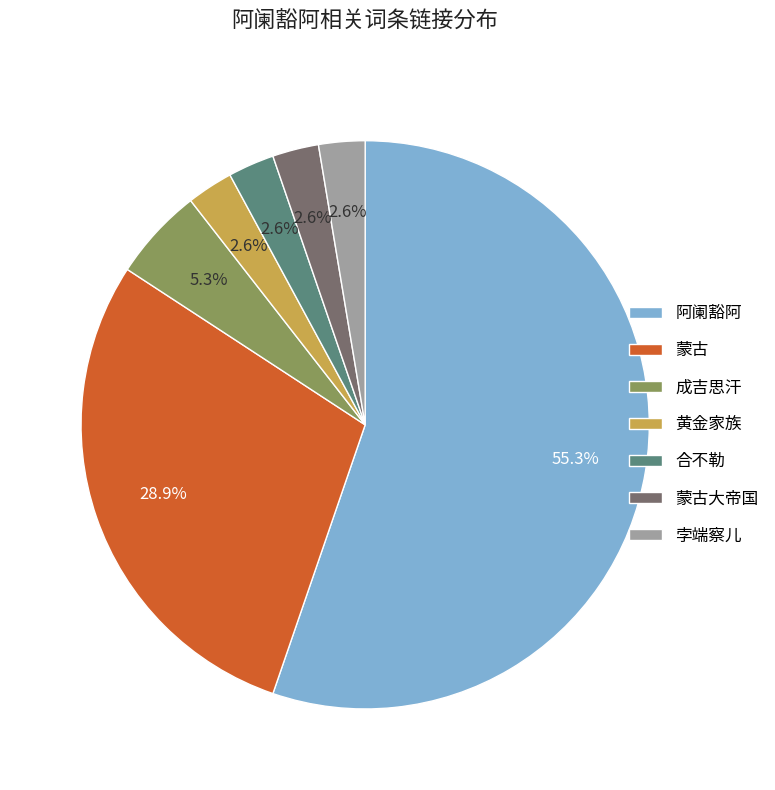

Count the number of slices in the pie.

7